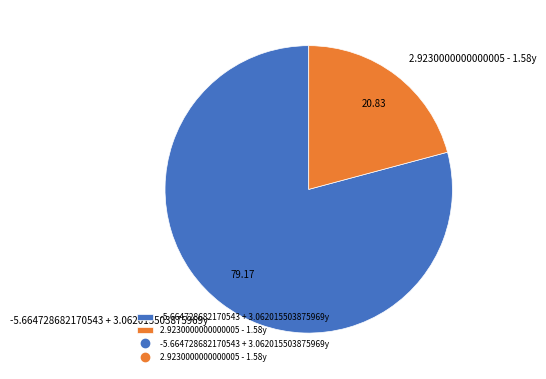

Combined, do -5.664728682170543 + 3.062015503875969y and 2.9230000000000005 - 1.58y account for over 50%?

Yes